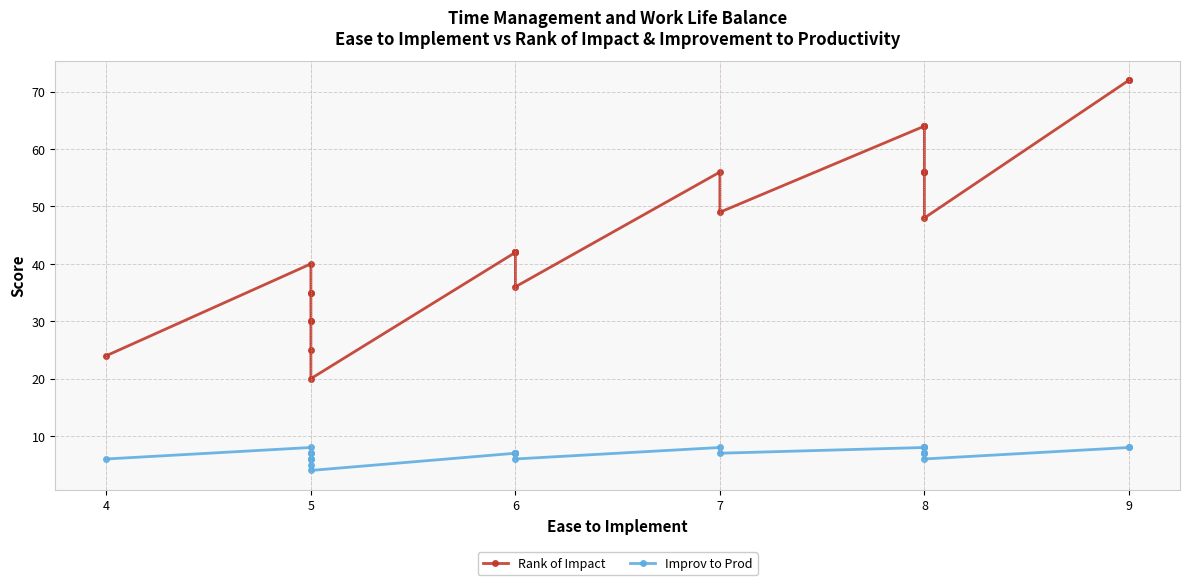

Is it true that Rank of Impact equals 30 at 8?

False